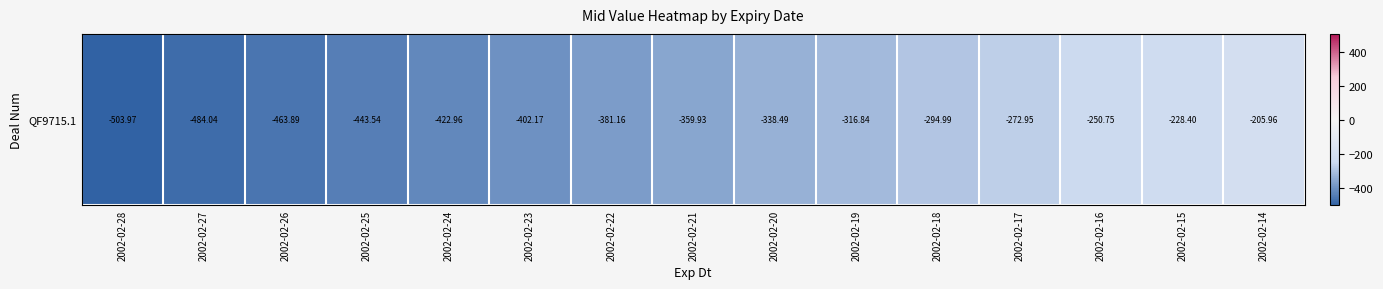

The value at 2002-02-23 is -222.6. True or false?

False